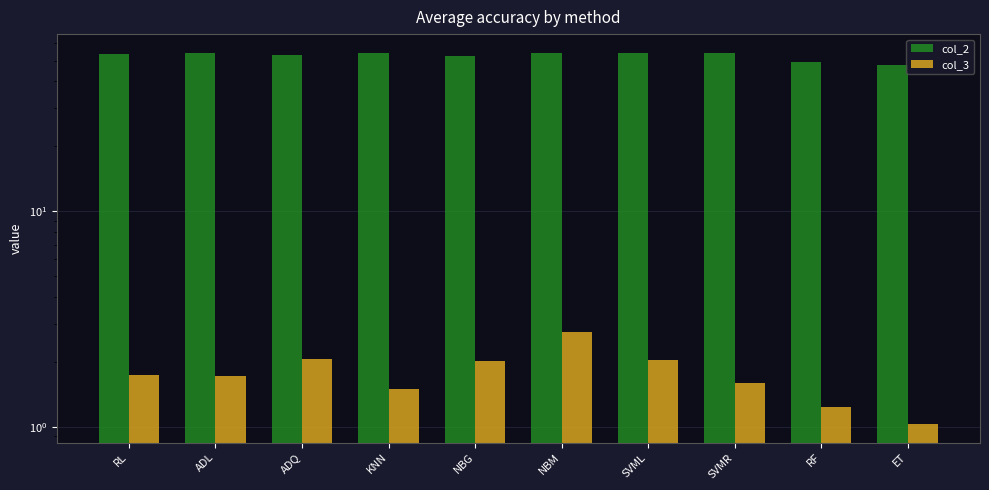

How many groups of bars are there?

10